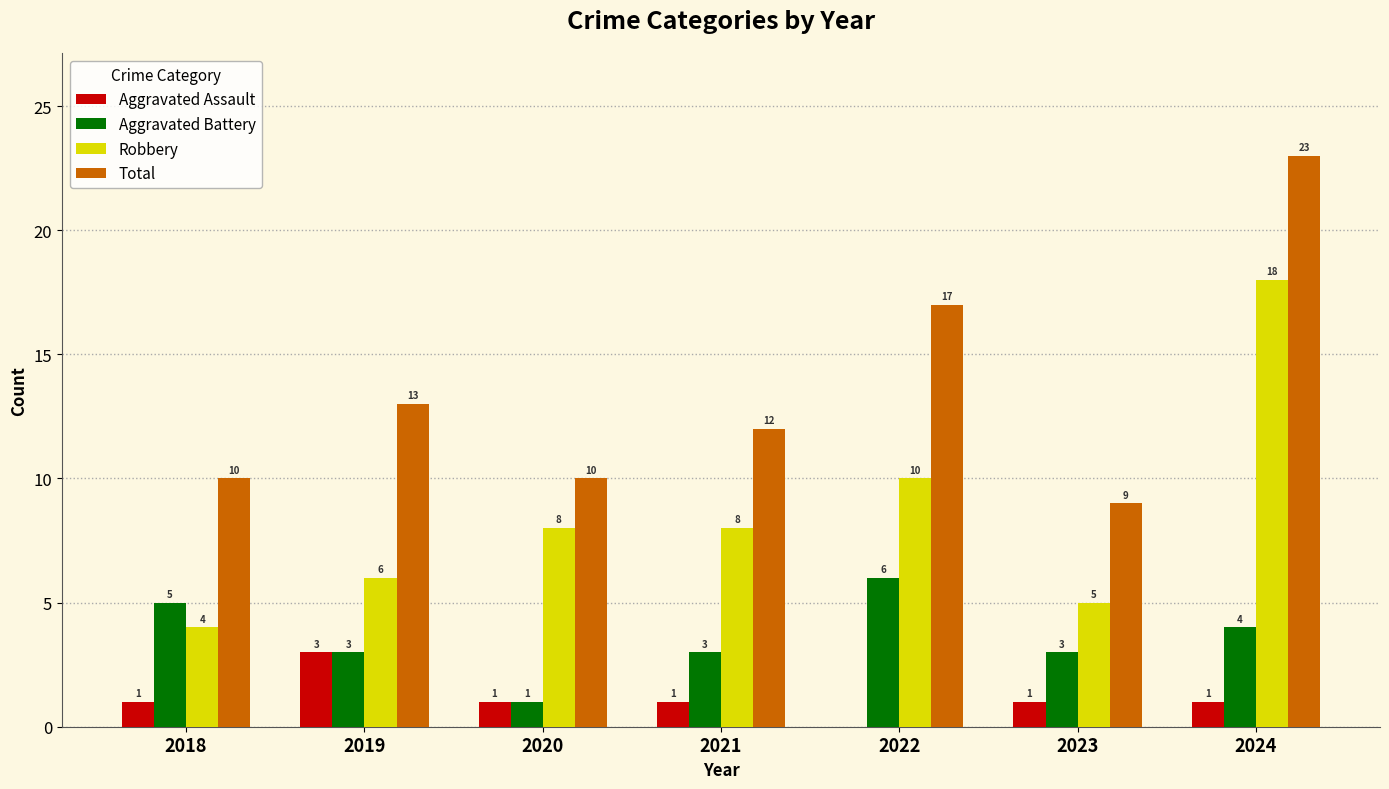

What is the total value across all series at 2018?

20